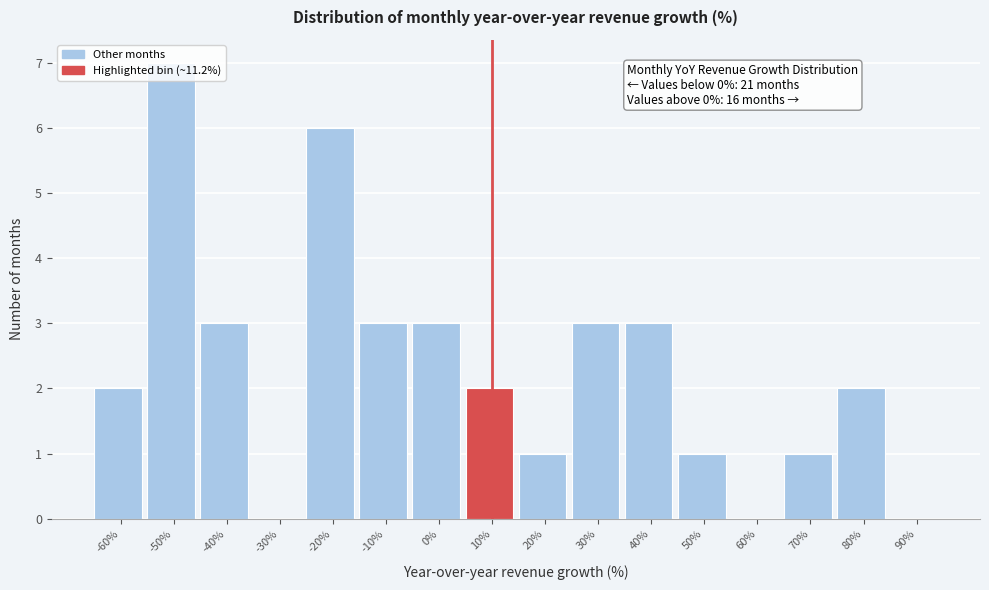

The value at -40% is 3. True or false?

True